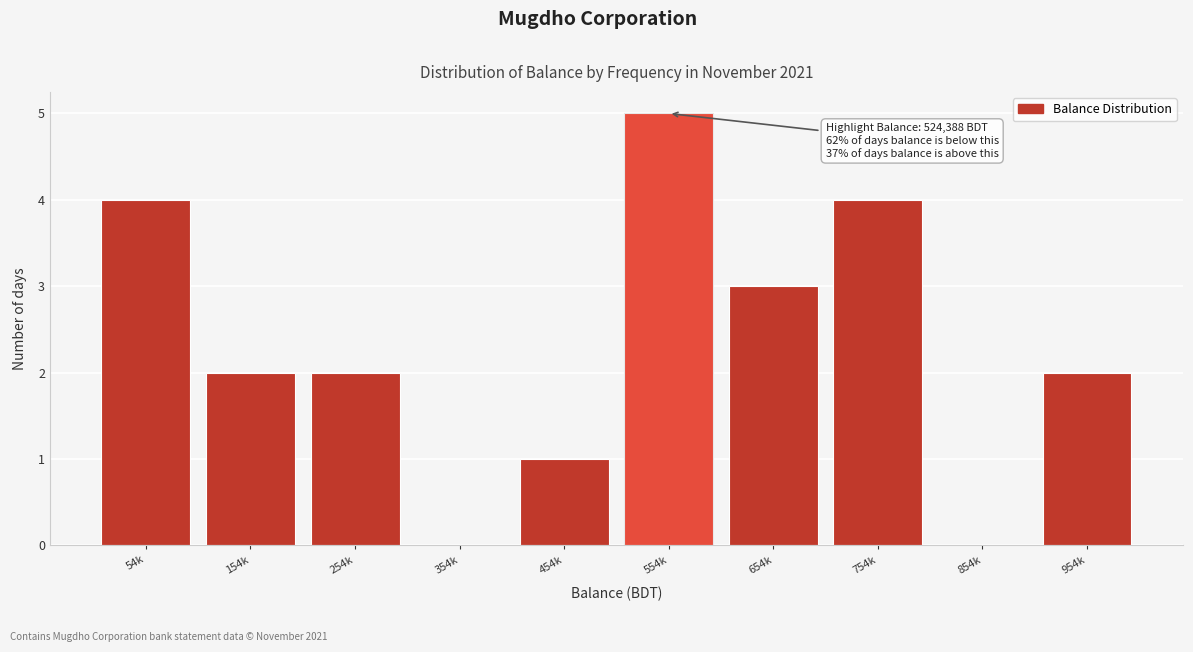

Reading left to right, list all the values displayed in this chart.

54k=4	154k=2	254k=2	354k=0	454k=1	554k=5	654k=3	754k=4	854k=0	954k=2